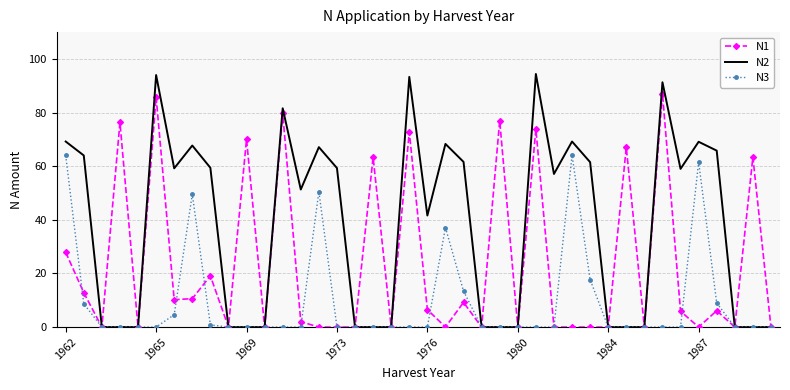

Which series has the largest total across all categories?

N2